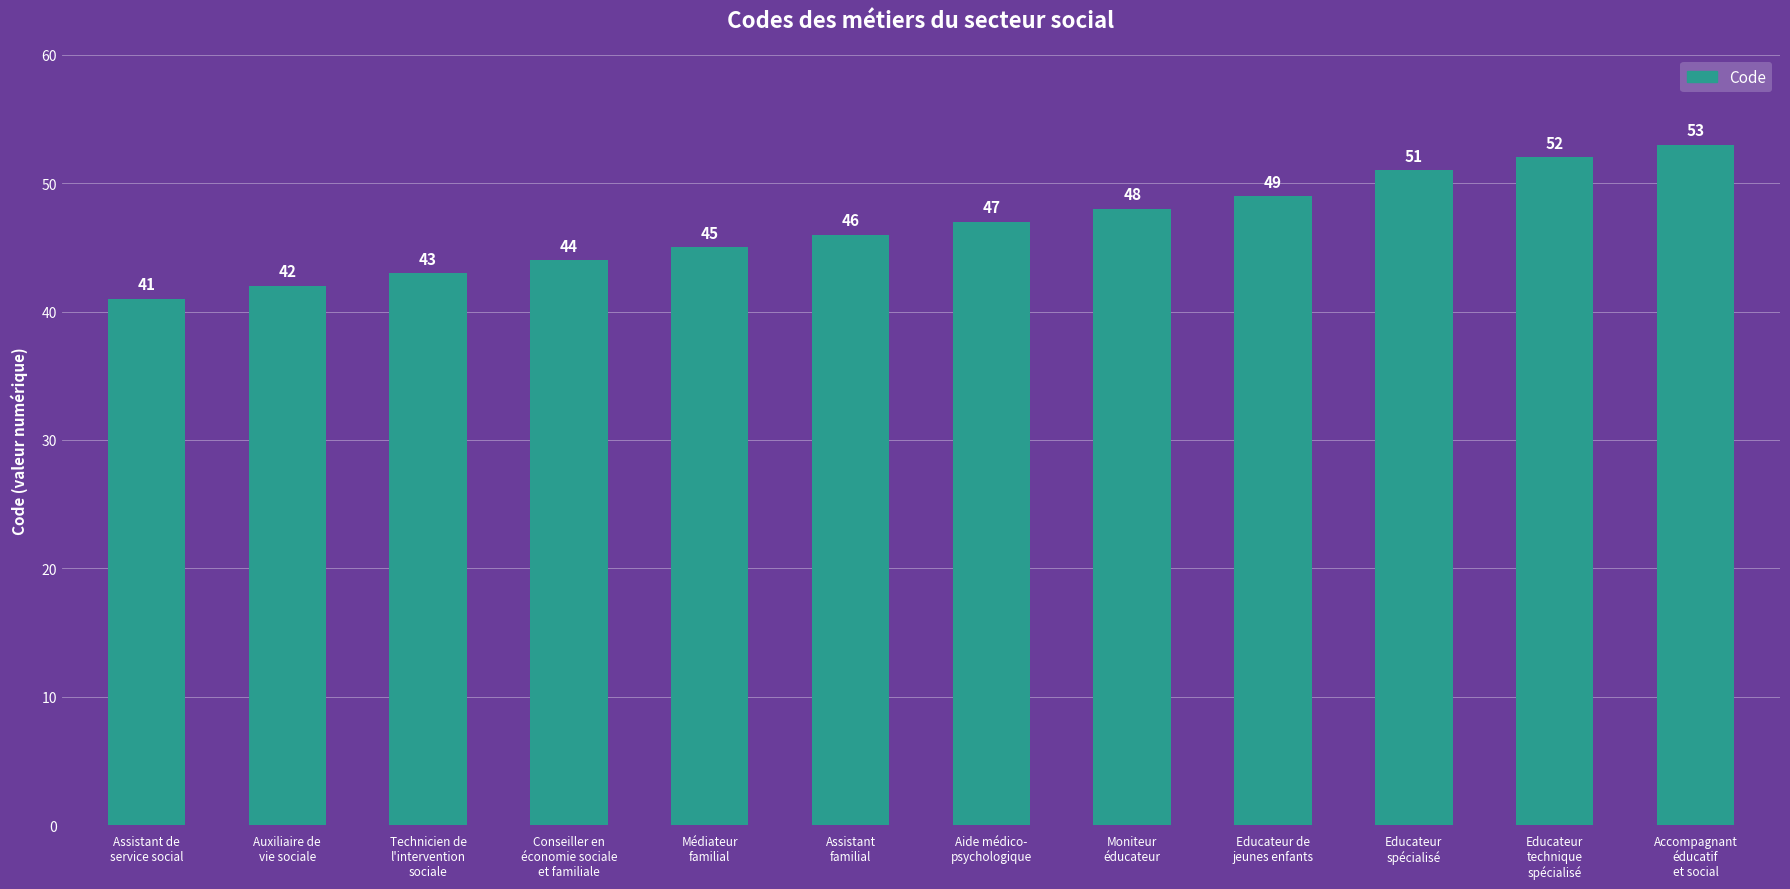

Approximately how many times larger is the value at Assistant
familial compared to Moniteur
éducateur?

1.0